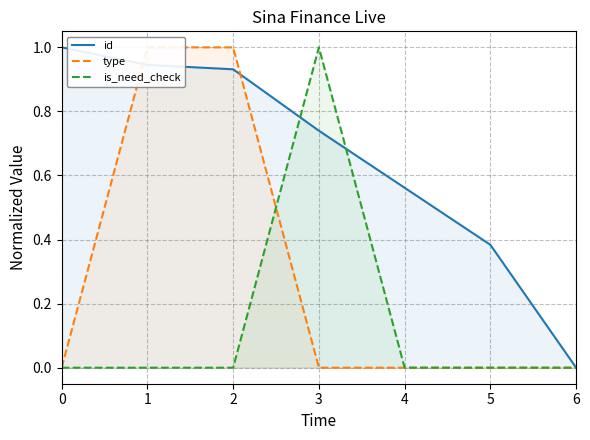

How many categories are shown in the chart?

7